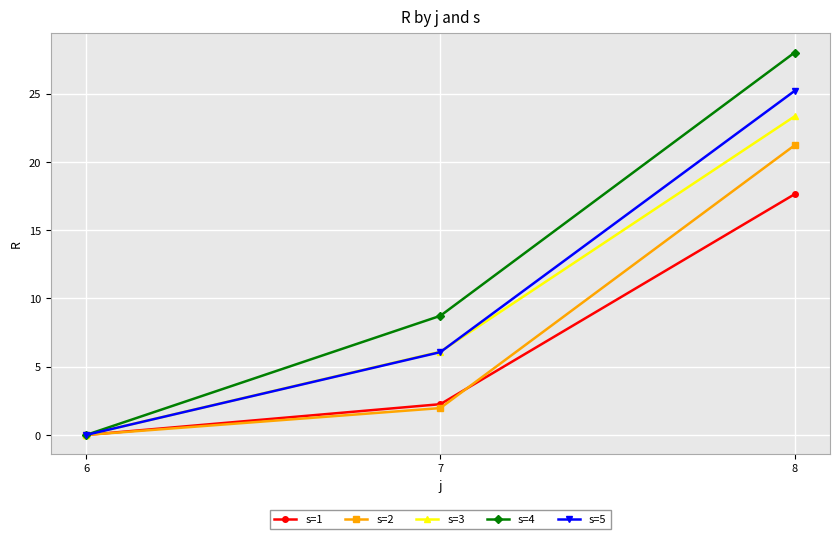

What are all the series names shown in the legend?

s=1, s=2, s=3, s=4, s=5